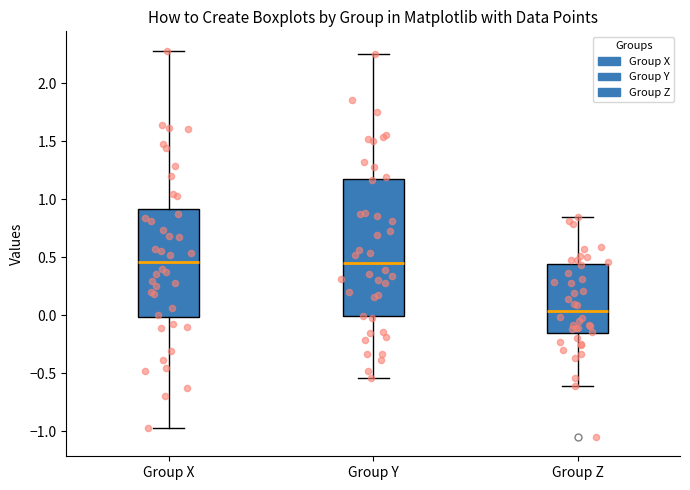

Reading left to right, transcribe this box plot: for each box, give where its median line is, the range the box spans, and where its two whiskers end, as read against the y-axis. The values are not printed on the chart, so give them approximately, as read against the axis.

Group X: median 0.45, box 0.00 to 0.90, whiskers -0.95 to 2.30
Group Y: median 0.45, box 0.00 to 1.15, whiskers -0.55 to 2.25
Group Z: median 0.05, box -0.15 to 0.45, whiskers -0.60 to 0.85